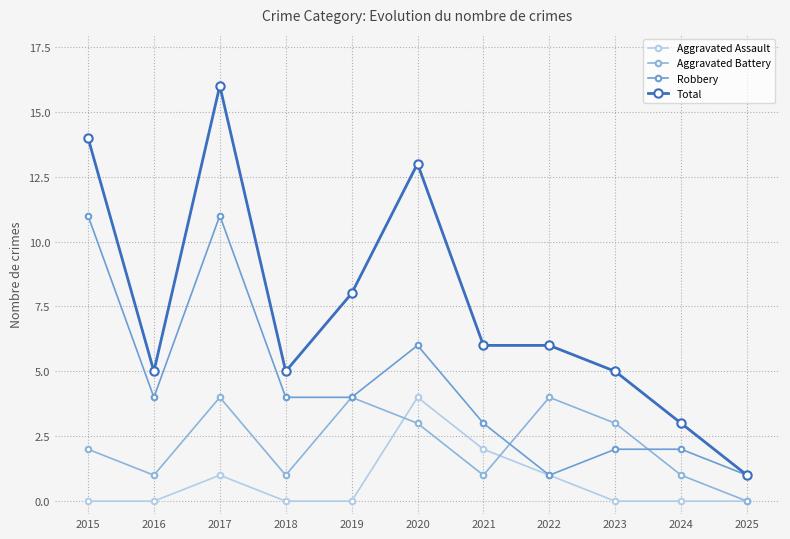

Reading left to right, extract all data points from this chart.

Aggravated Assault: 2015=0	2016=0	2017=1	2018=0	2019=0	2020=4	2021=2	2022=1	2023=0	2024=0	2025=0
Aggravated Battery: 2015=2	2016=1	2017=4	2018=1	2019=4	2020=3	2021=1	2022=4	2023=3	2024=1	2025=0
Robbery: 2015=11	2016=4	2017=11	2018=4	2019=4	2020=6	2021=3	2022=1	2023=2	2024=2	2025=1
Total: 2015=14	2016=5	2017=16	2018=5	2019=8	2020=13	2021=6	2022=6	2023=5	2024=3	2025=1